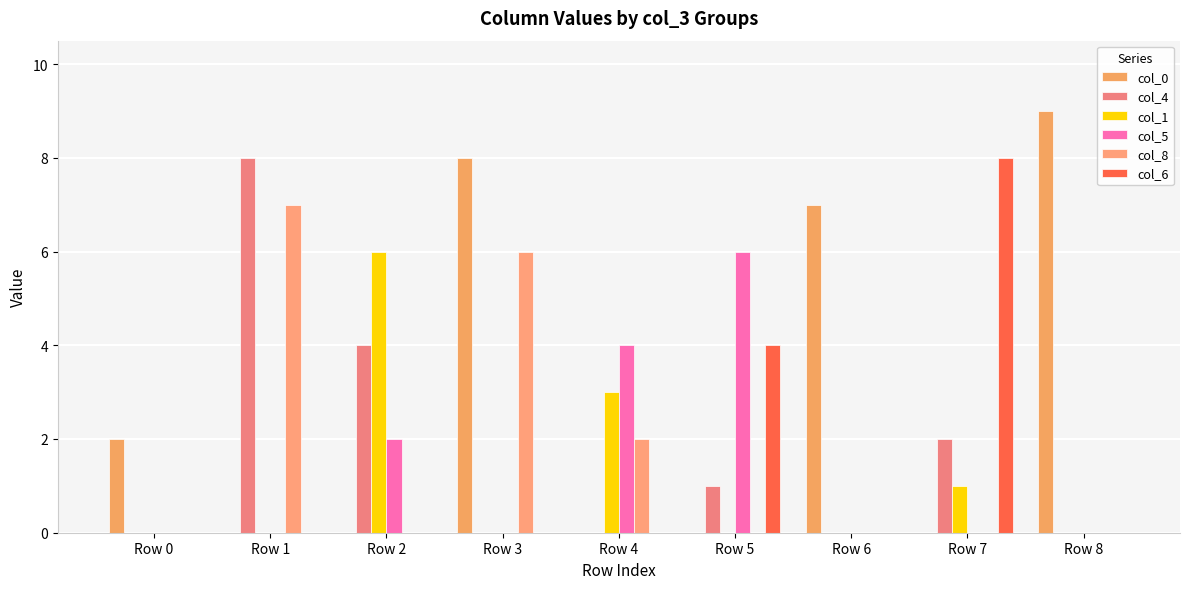

How many data points does each series have?

9